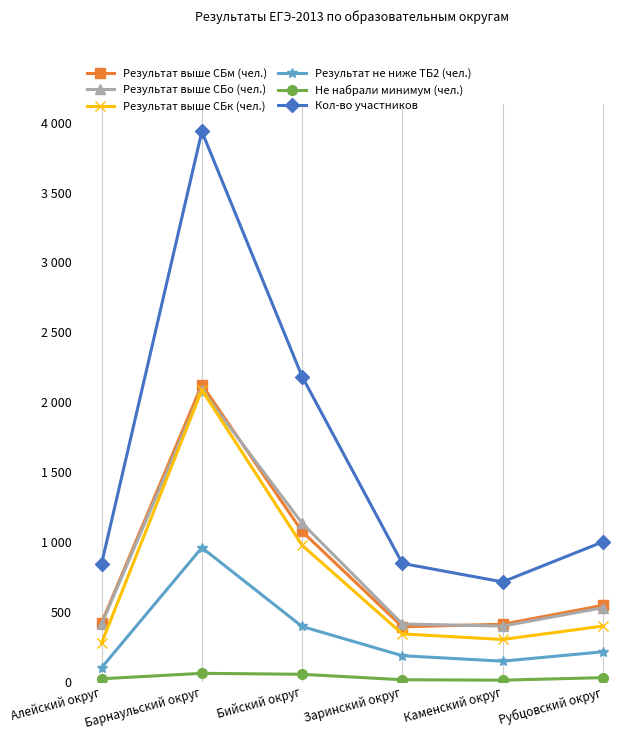

Does the chart have visible grid lines?

Yes